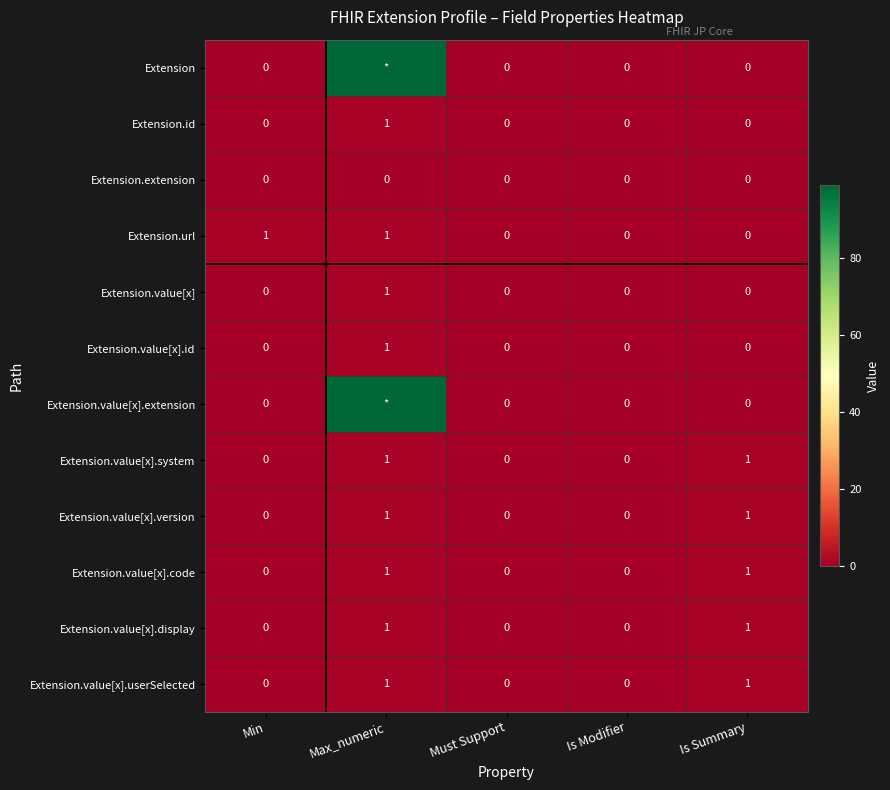

At which category does the chart reach its minimum across all series?

Min